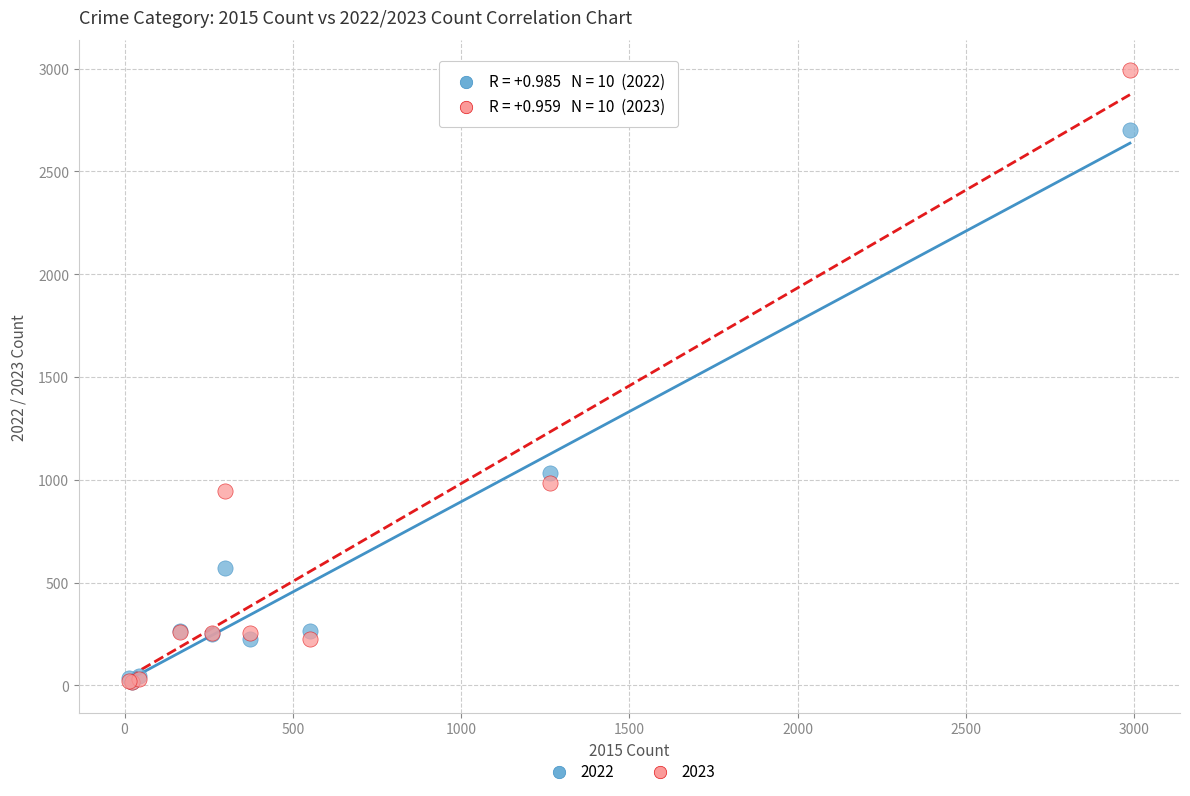

Across all series, what Y value is closest to 1503?

1032